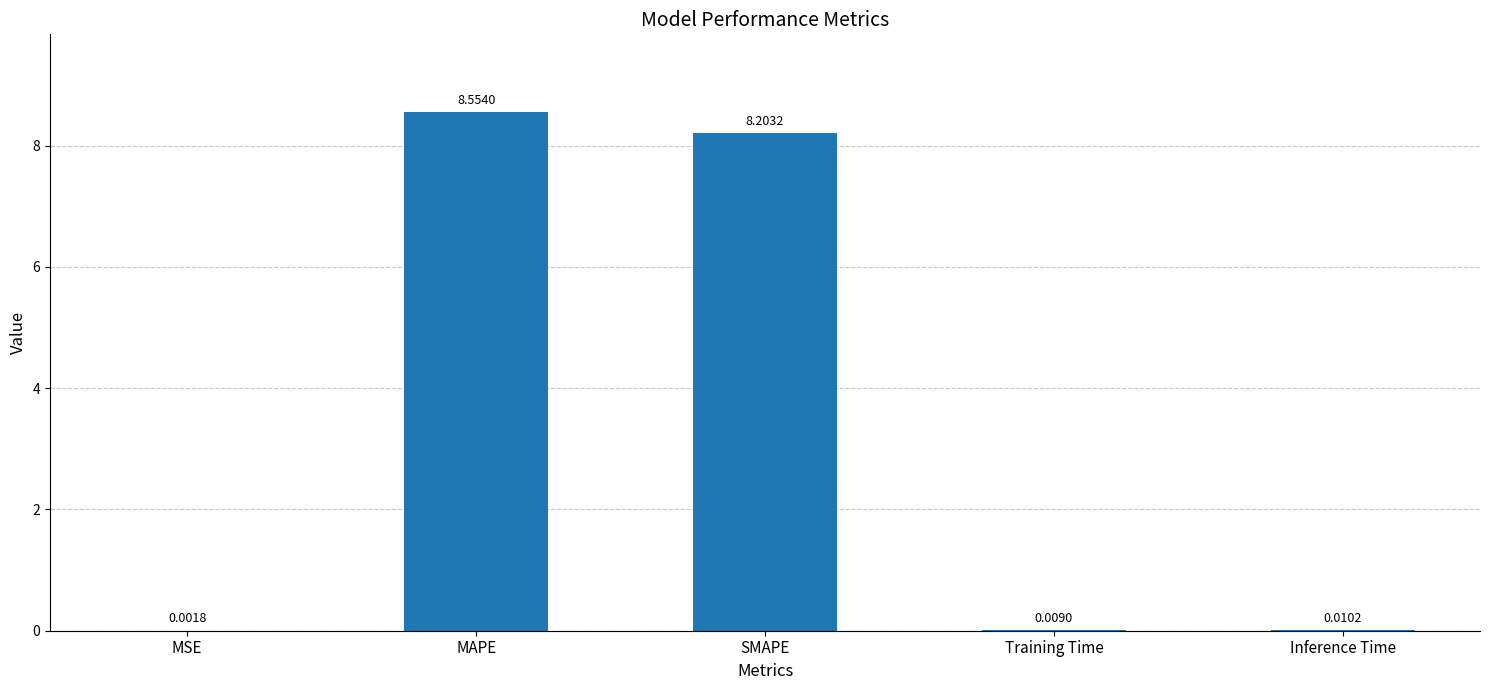

What is the change in value from MAPE to Inference Time?

-8.5